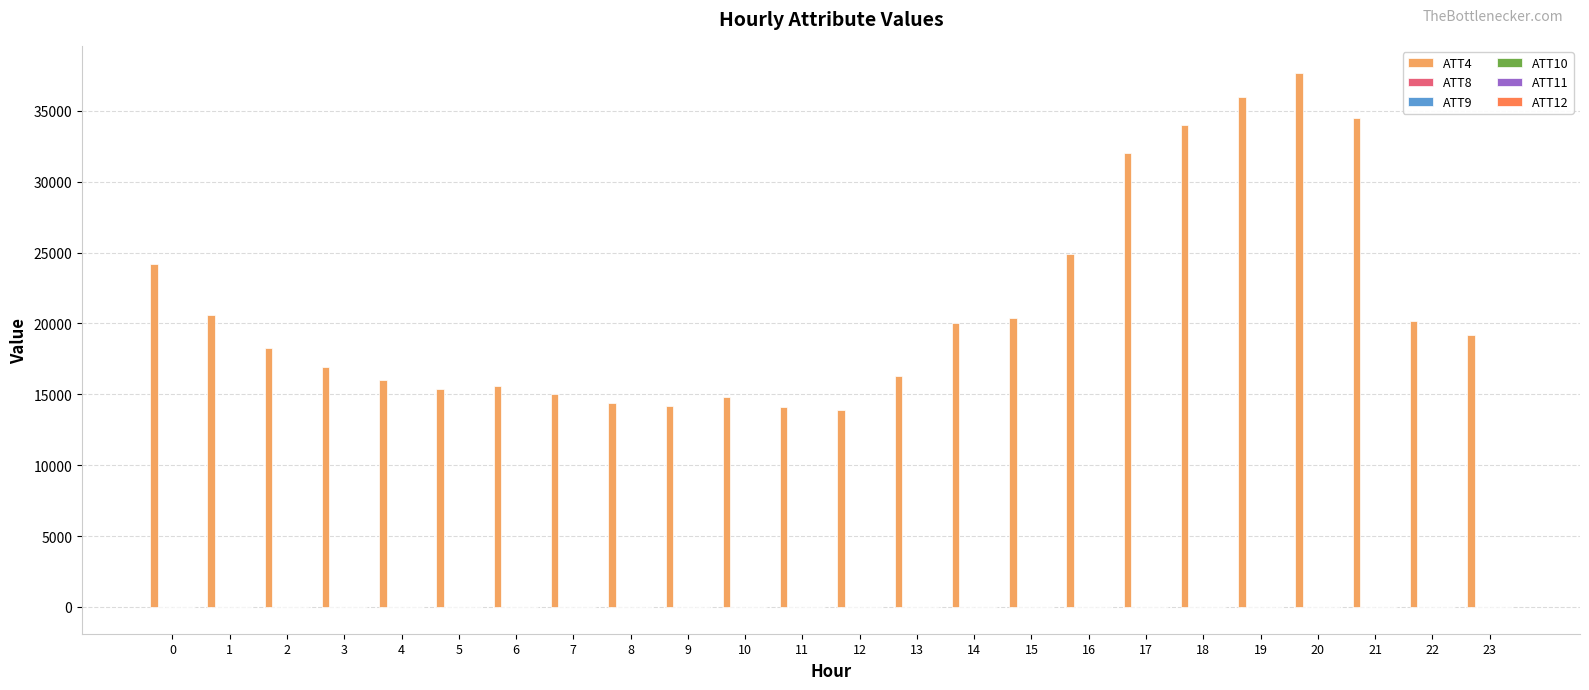

Which series has the largest total across all categories?

ATT4